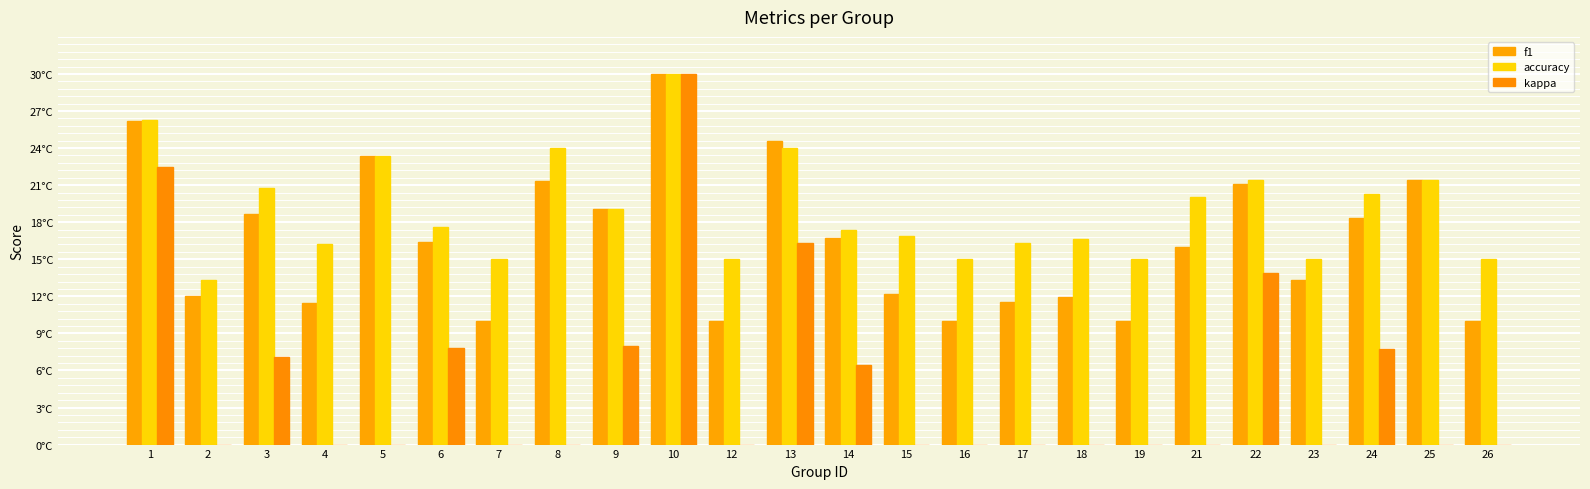

What is the difference between the accuracy values at 7 and 3?

0.2